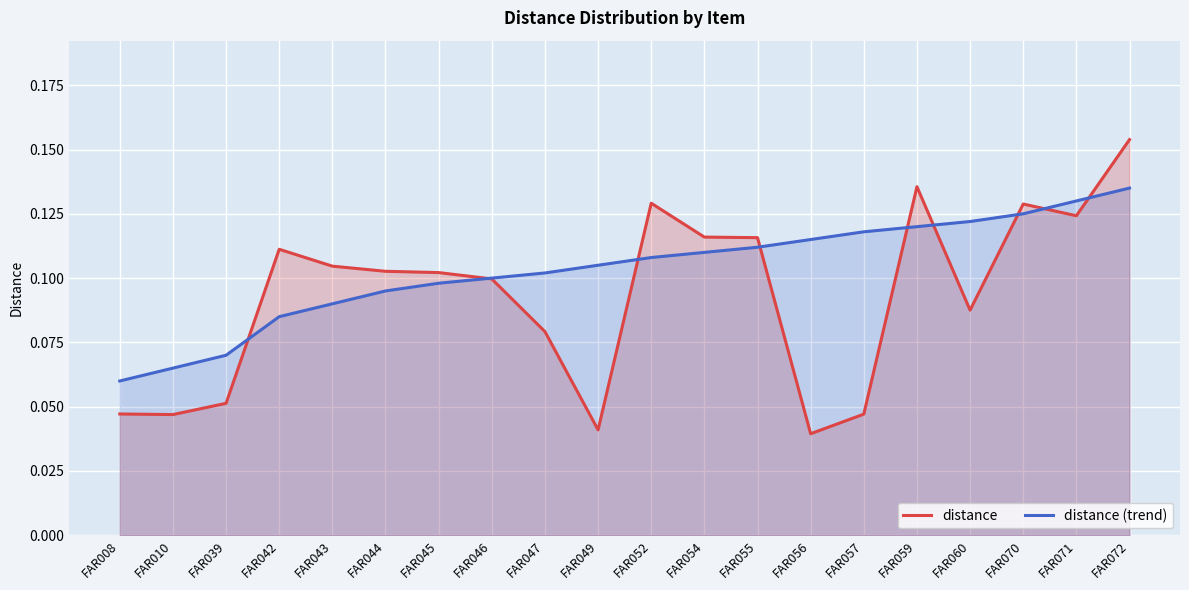

Which label corresponds to the largest value in the chart?

FAR072